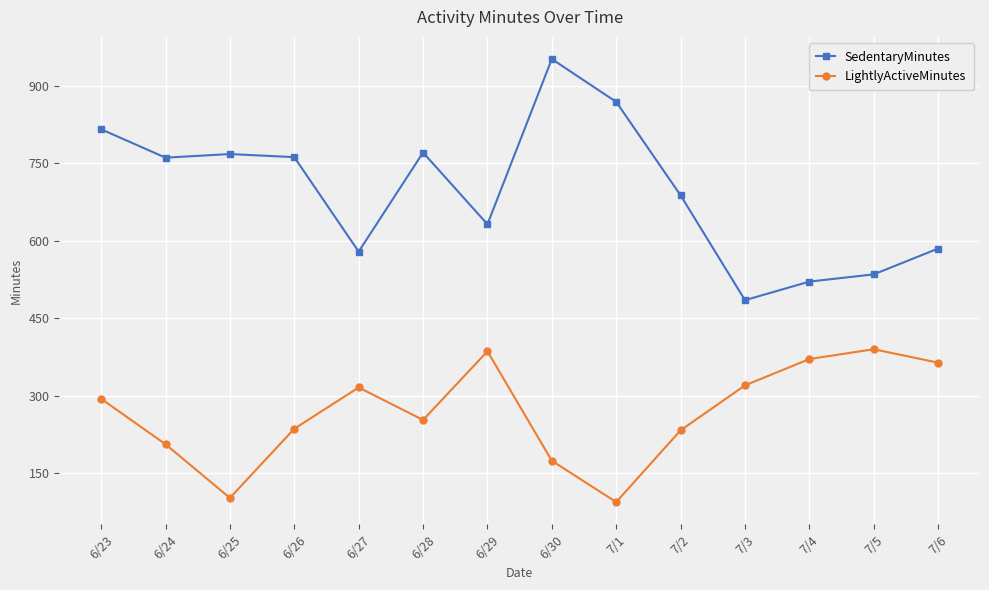

At which category is the sum across all series the highest?

6/30